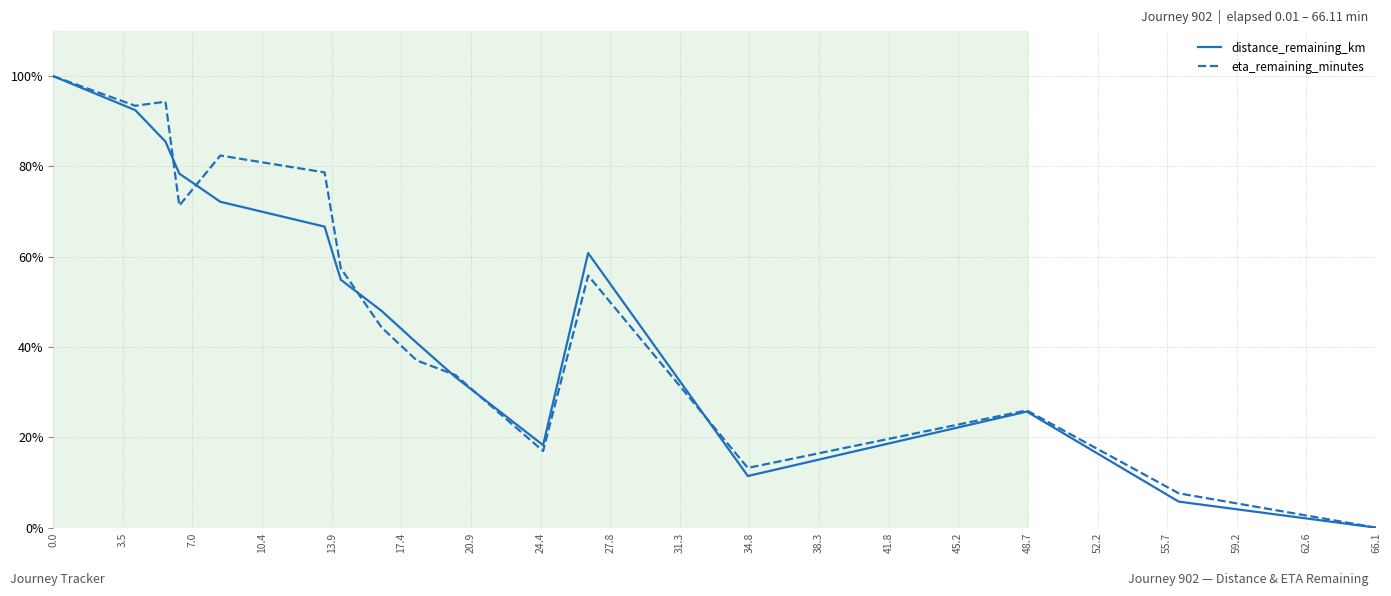

What is the maximum value shown in the chart?

100.0